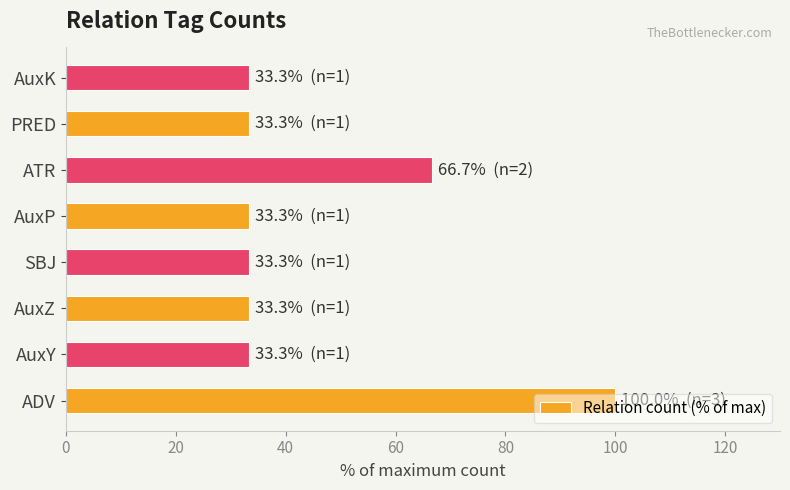

The value at PRED is 21.1. True or false?

False